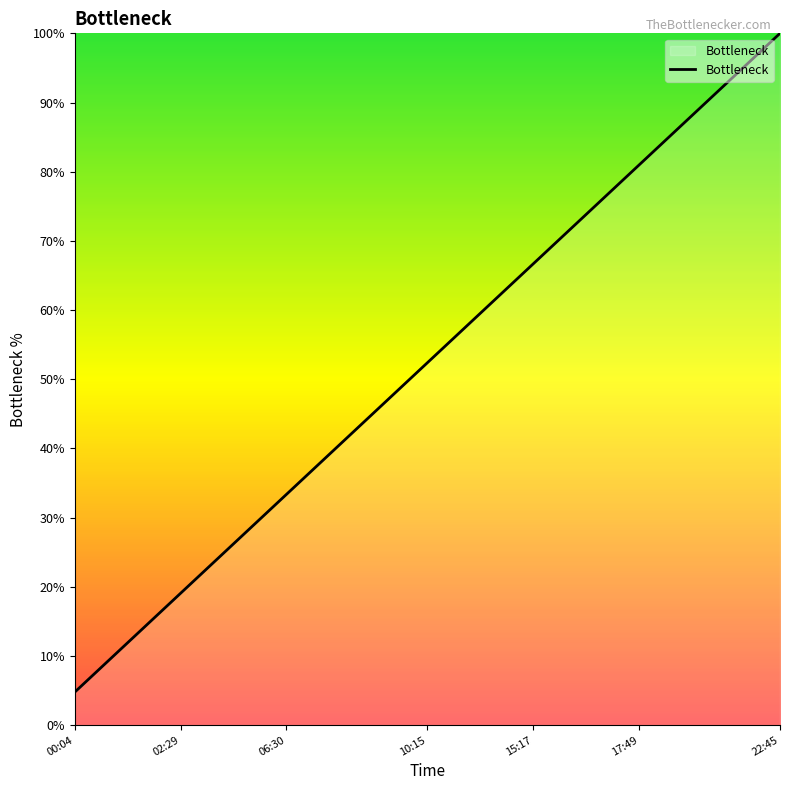

What is the greatest value displayed?

100.0